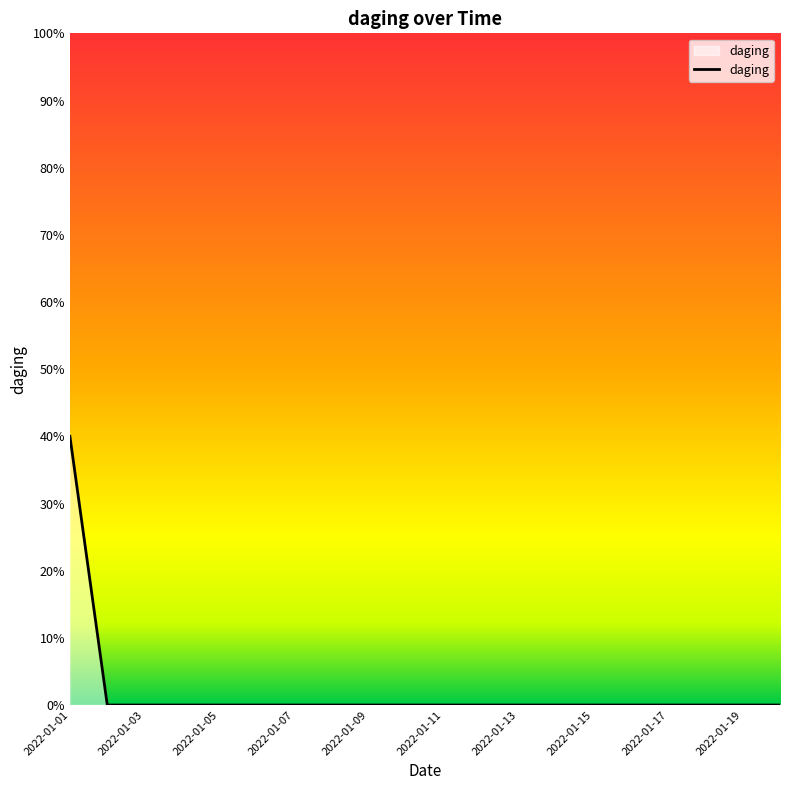

What is the maximum value shown in the chart?

40